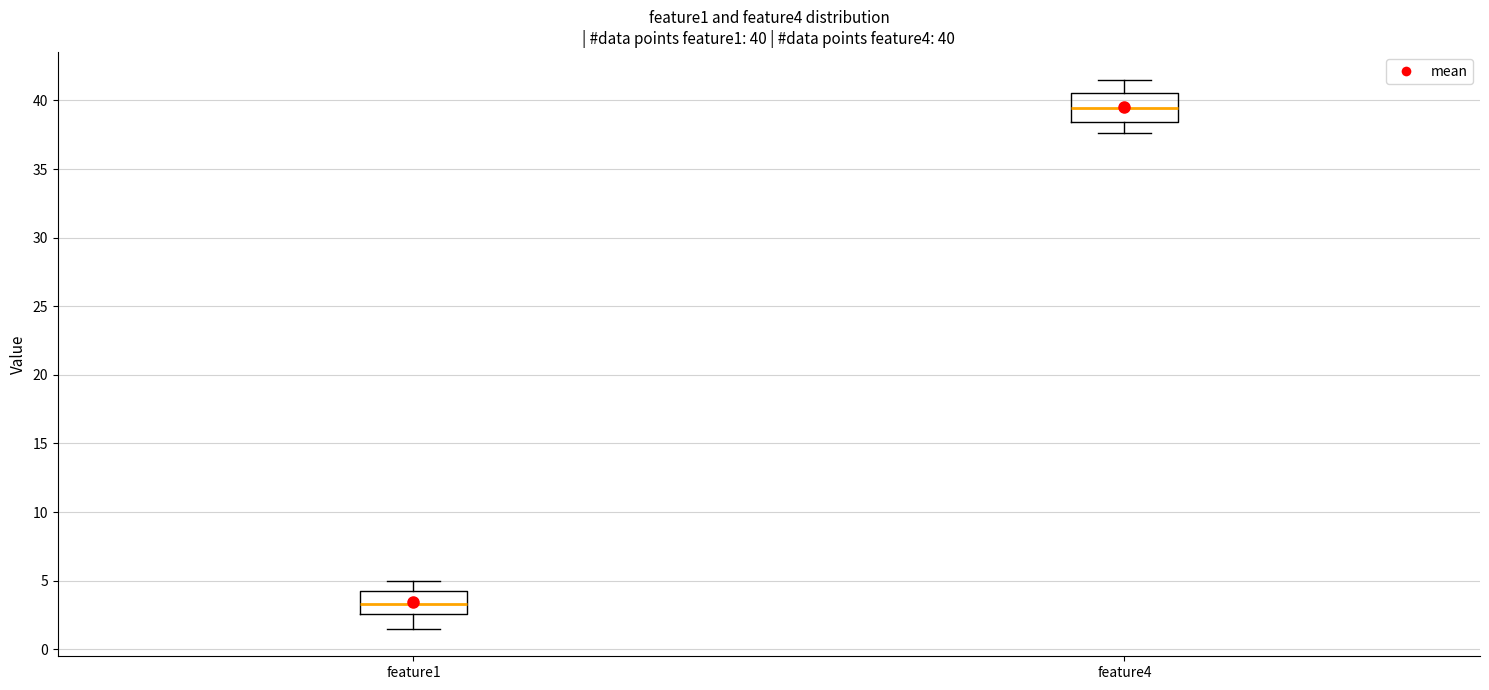

Which box has the lowest median line?

feature1